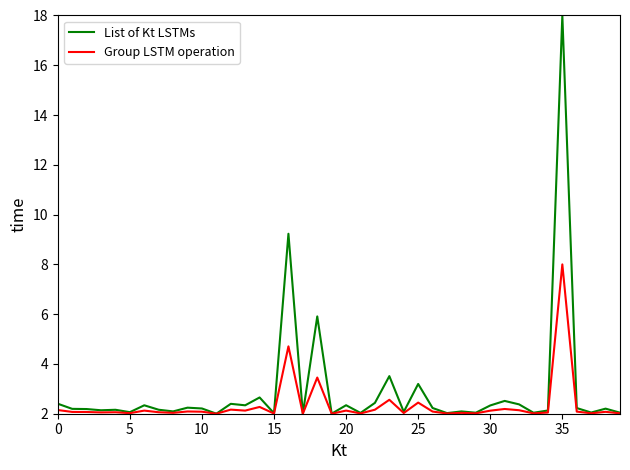

List the series in order of their peak value, lowest first.

Group LSTM operation, List of Kt LSTMs